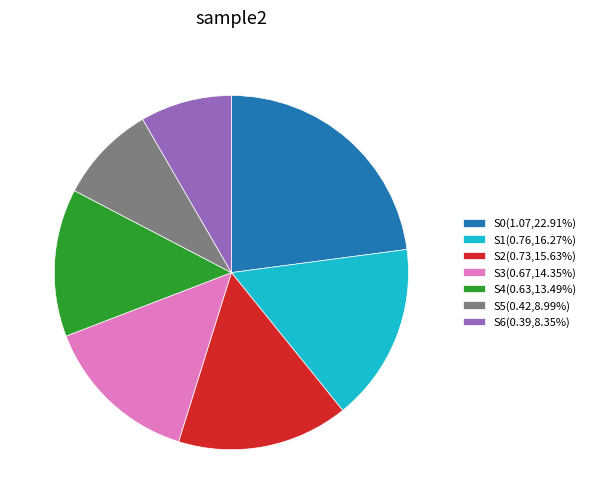

Is it true that S0 is 23% of the pie?

True